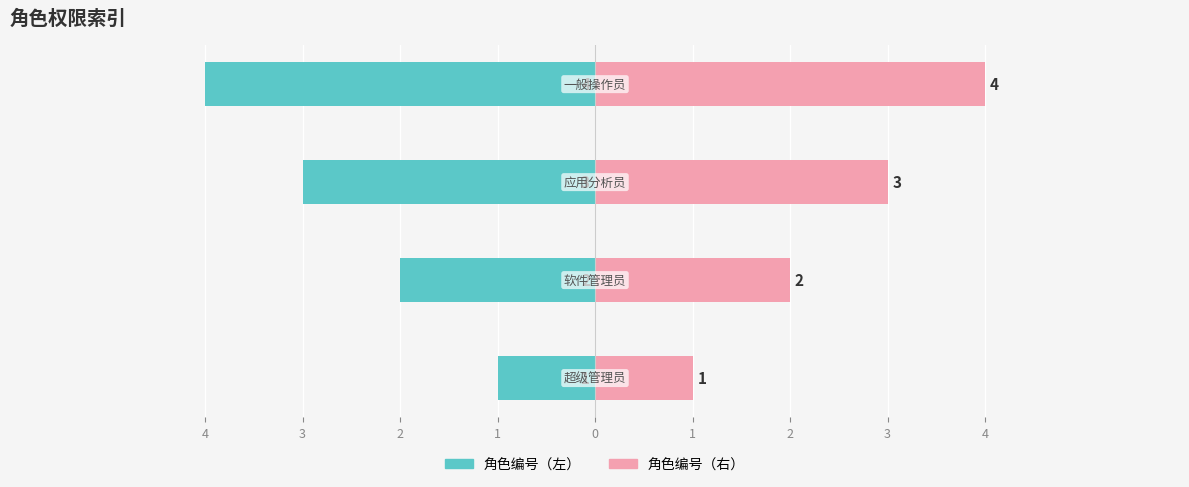

What is the value of the 角色编号（左） bar at the 1st from the left?

-1